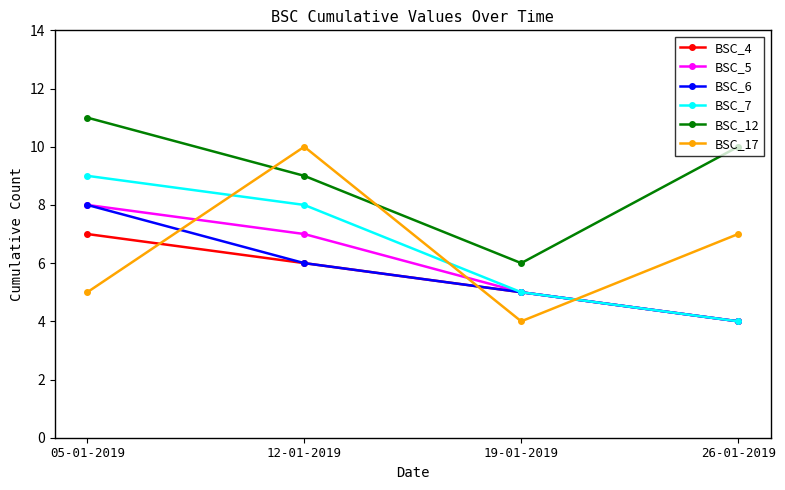

What is the difference between the maximum and minimum values in the BSC_17 series?

6